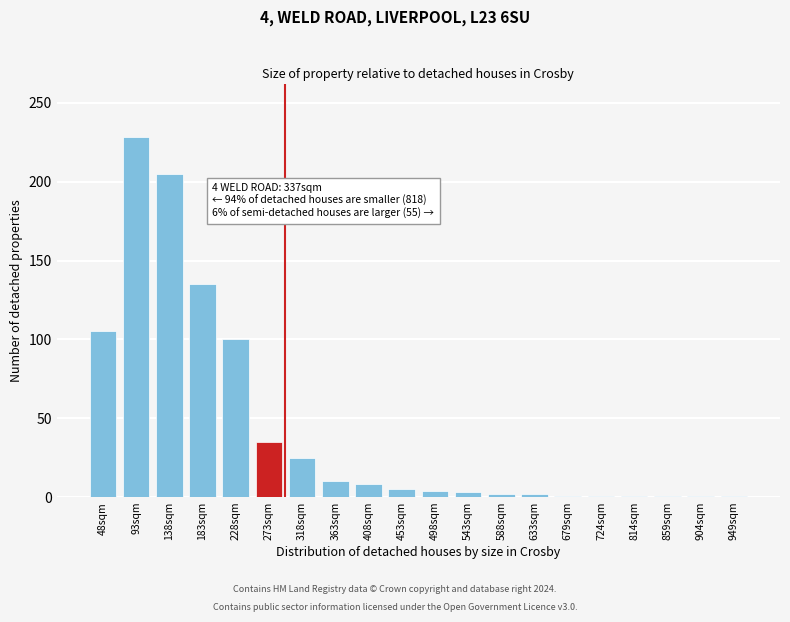

What is the label of the 13th bar from the left?

588sqm